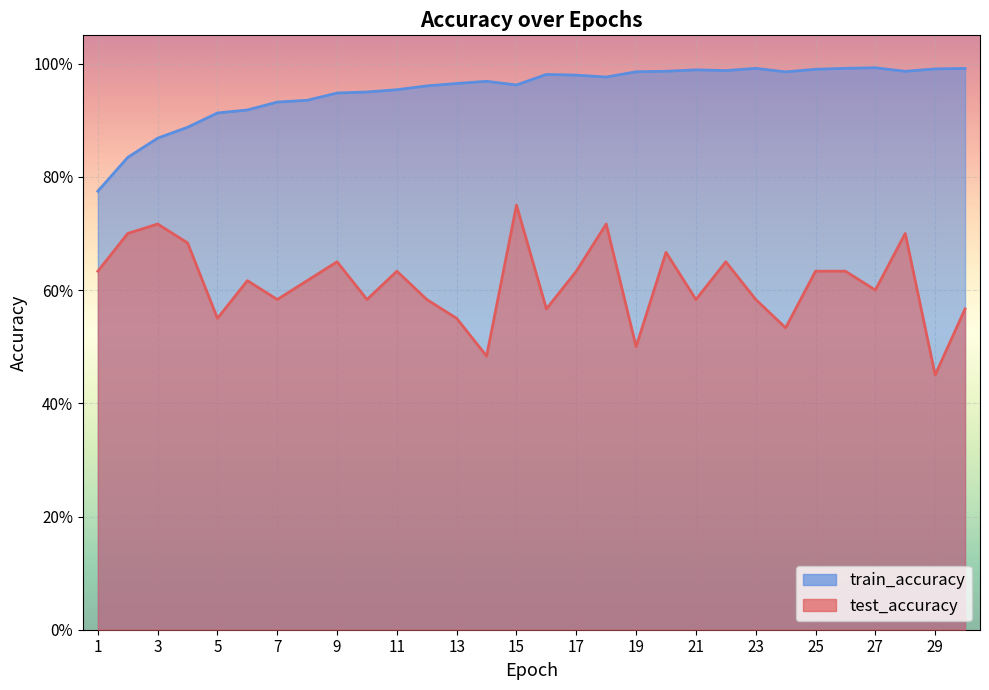

At which label does test_accuracy reach its minimum?

29